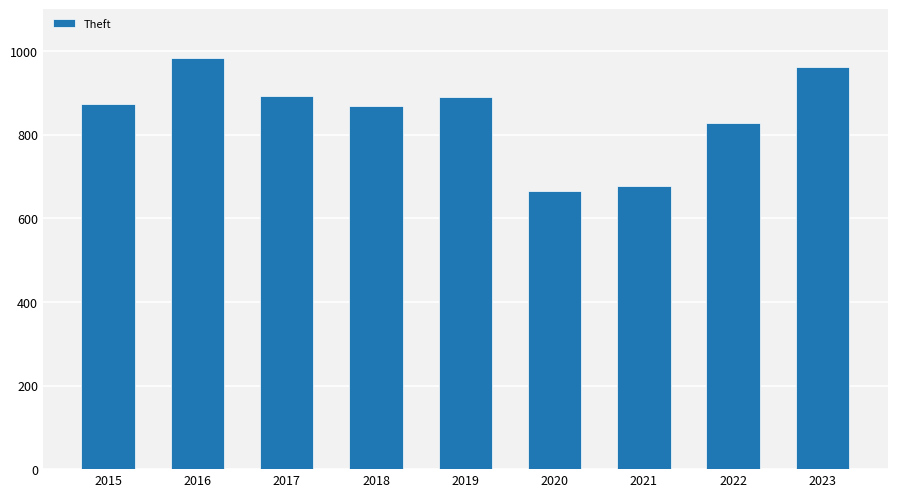

How many series are shown in this chart?

1